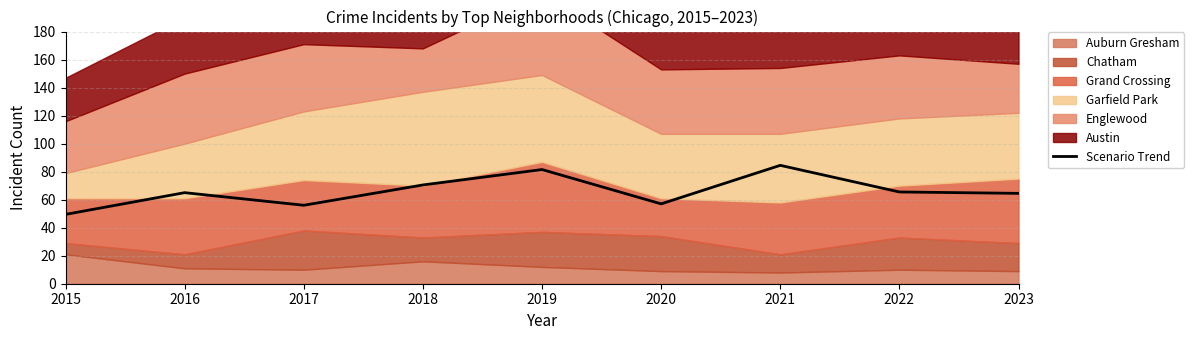

Reading left to right, what are all the values shown in this chart?

49.5	65.0	56.0	70.5	81.5	57.0	84.5	65.5	64.5